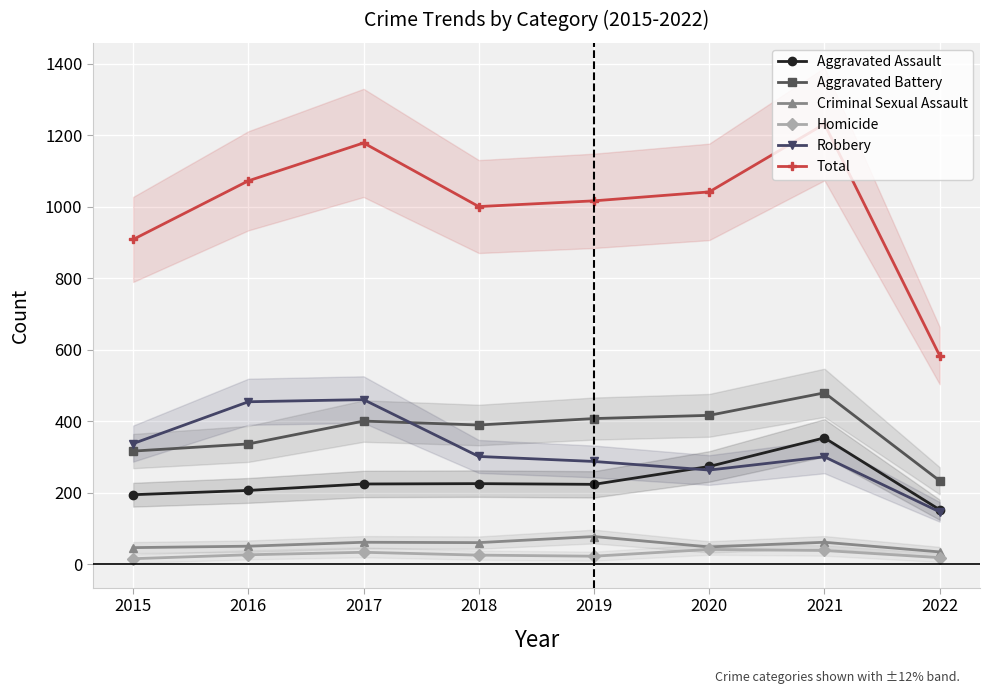

Read the Criminal Sexual Assault value at 2022, to the nearest 5.

35